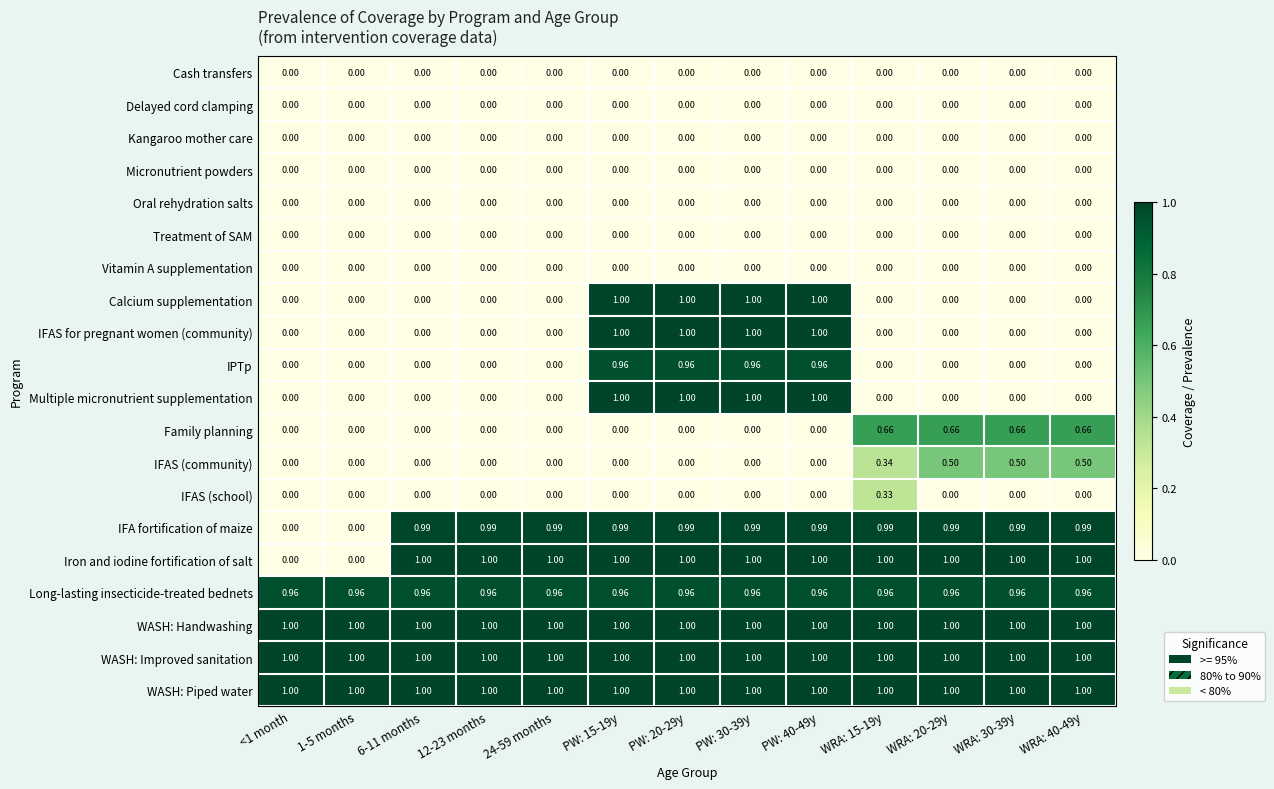

At how many categories does at least one series exceed 0?

13